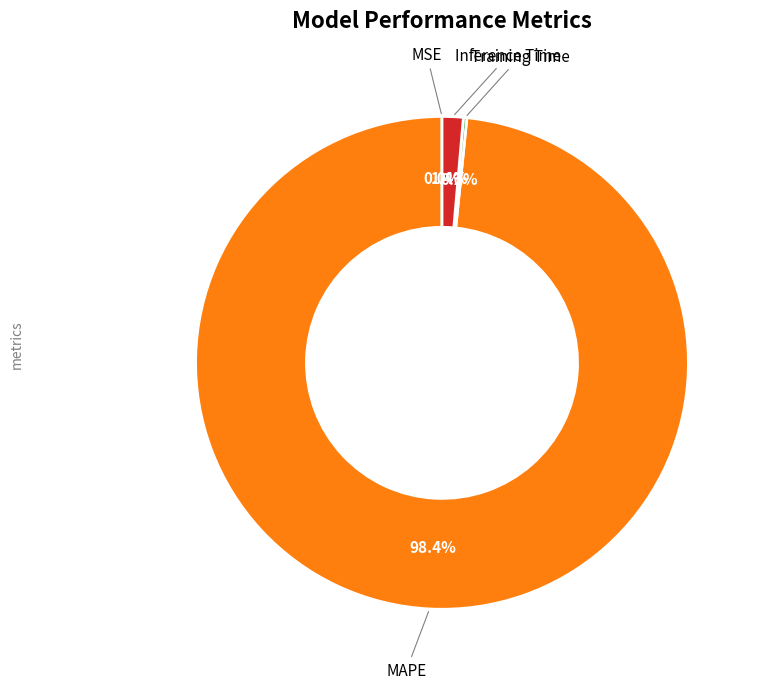

Is there any slice that represents more than half of the pie?

Yes